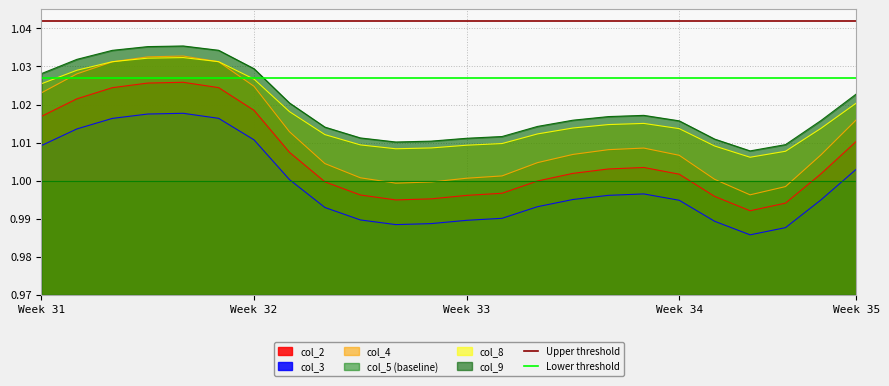

What is the maximum value for Upper threshold?

1.0